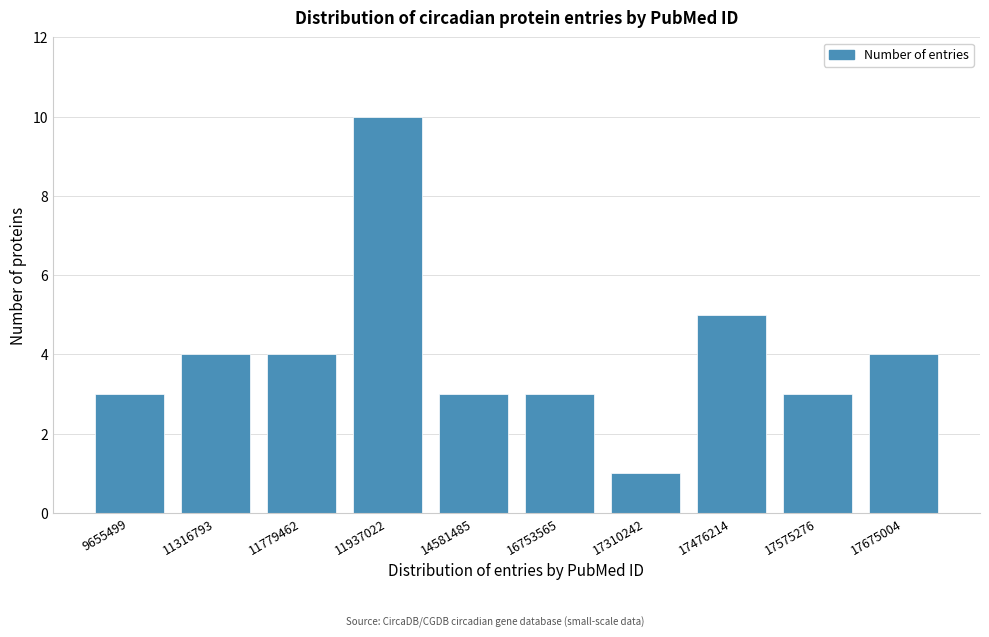

Reading left to right, list all the values displayed in this chart.

3	4	4	10	3	3	1	5	3	4